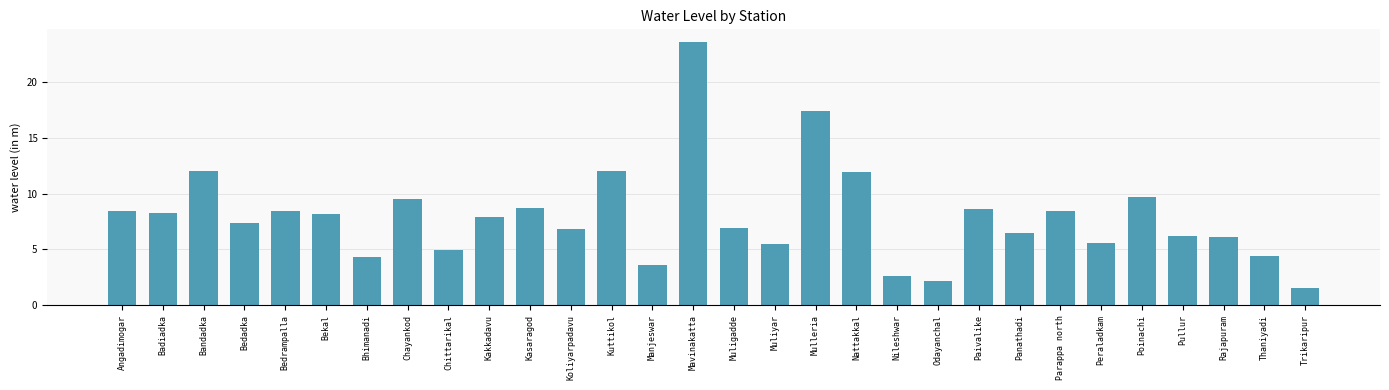

At which label does the data first exceed 7?

Angadimogar